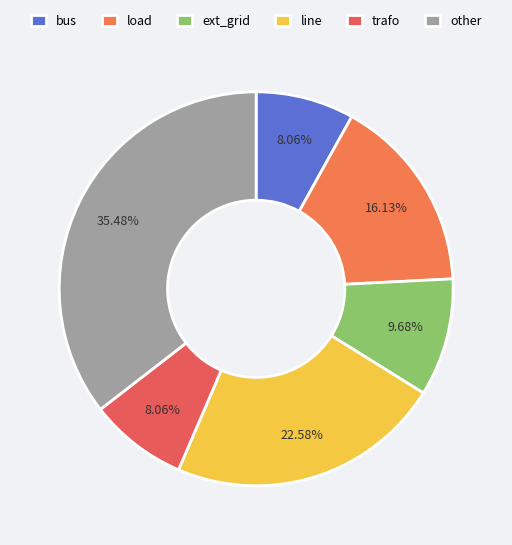

Is it true that ext_grid is 23% of the pie?

False